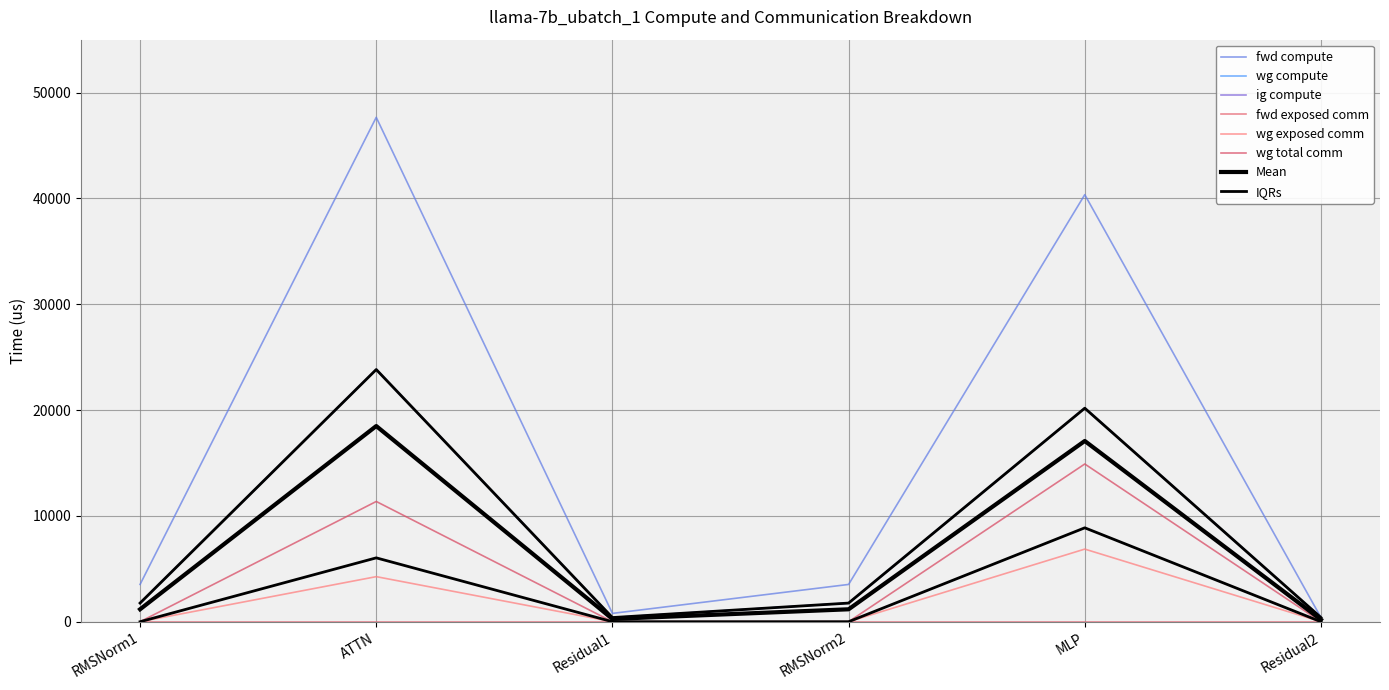

Does the chart have visible grid lines?

Yes